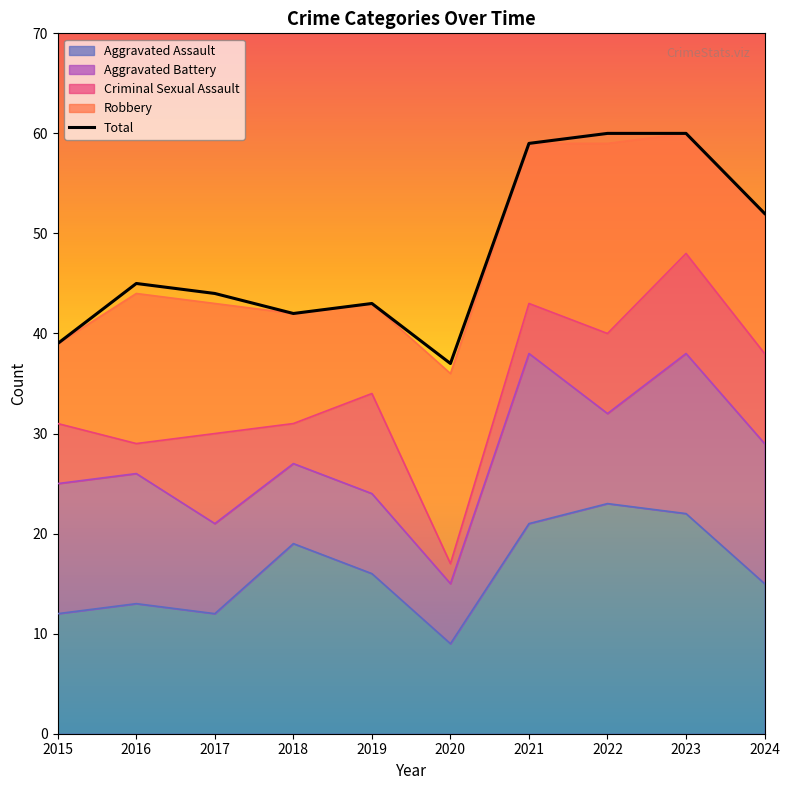

What is the value of the 7th point from the left?

59